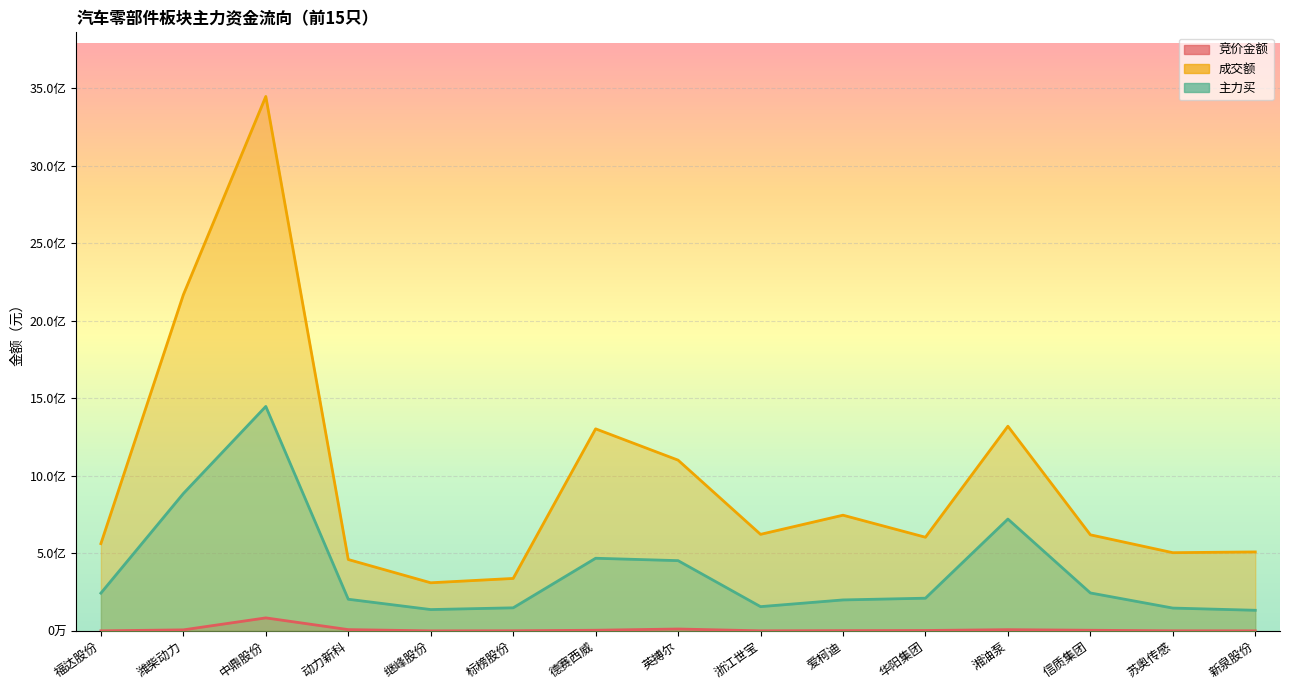

What is the difference between the maximum and minimum values in the 主力买 series?

1314570155